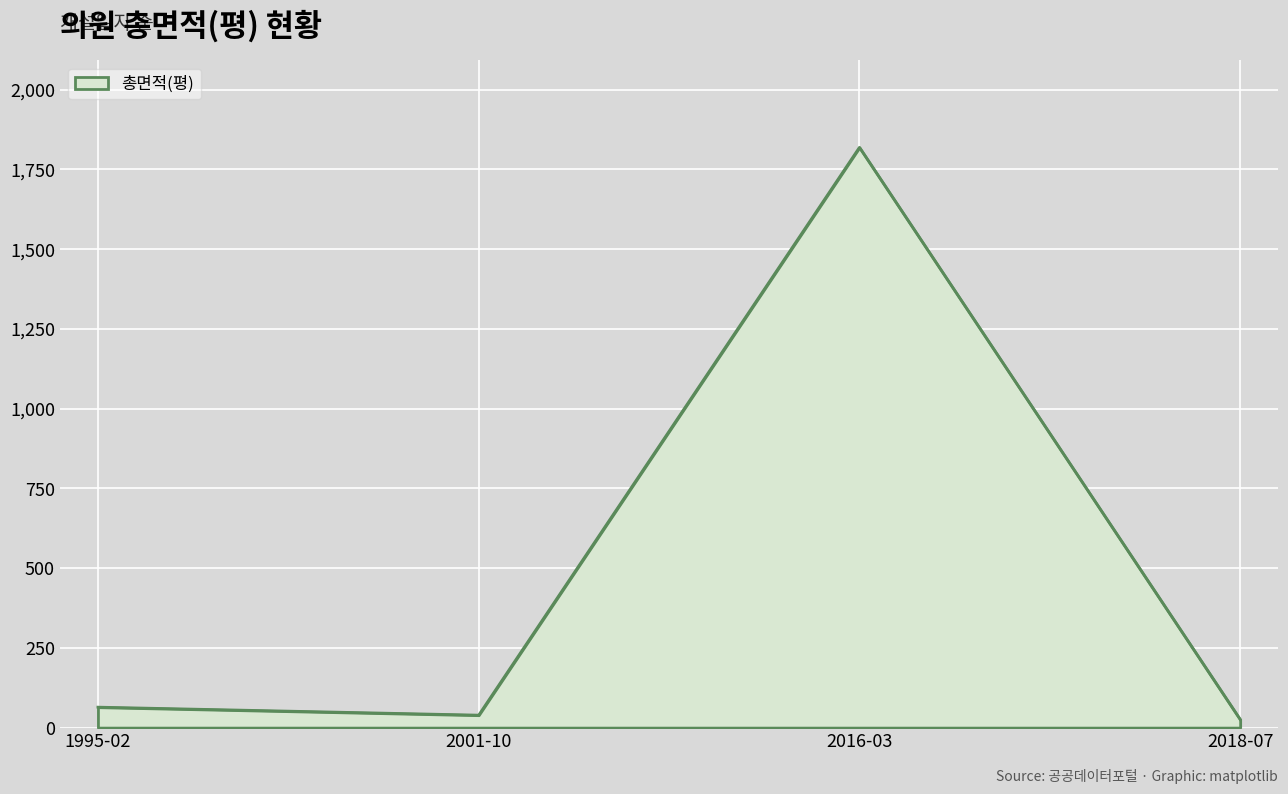

Is it true that the value at 1995-02 is 64.2?

True